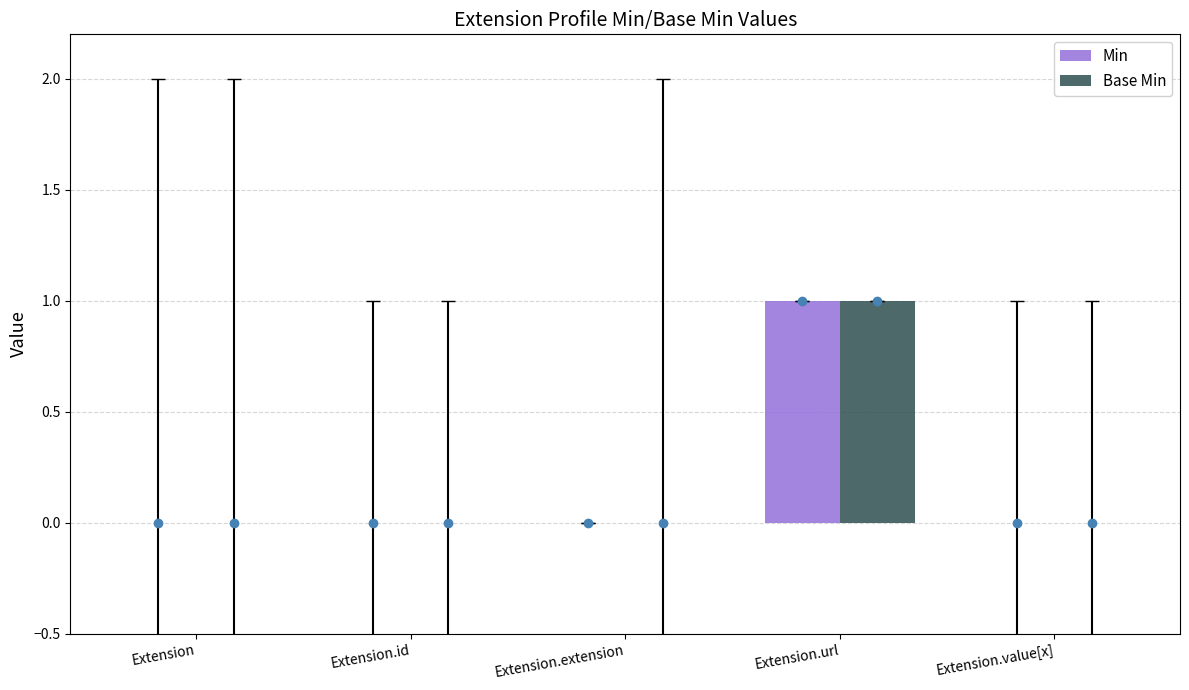

What is the difference between the maximum and second lowest values in the Min series?

1